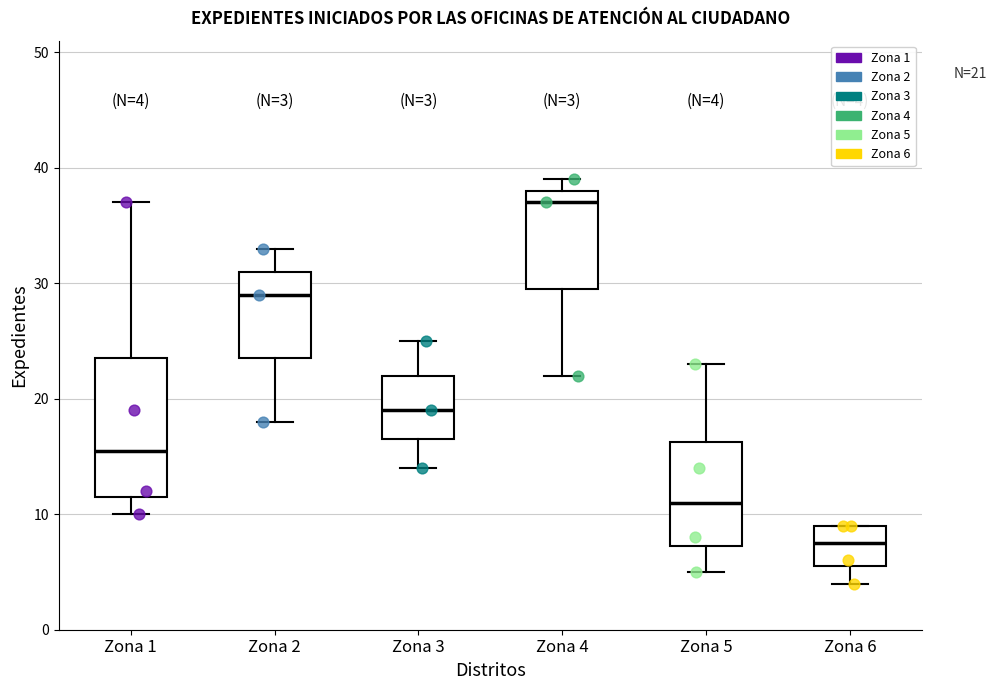

Which box's median line is the highest?

Zona 4